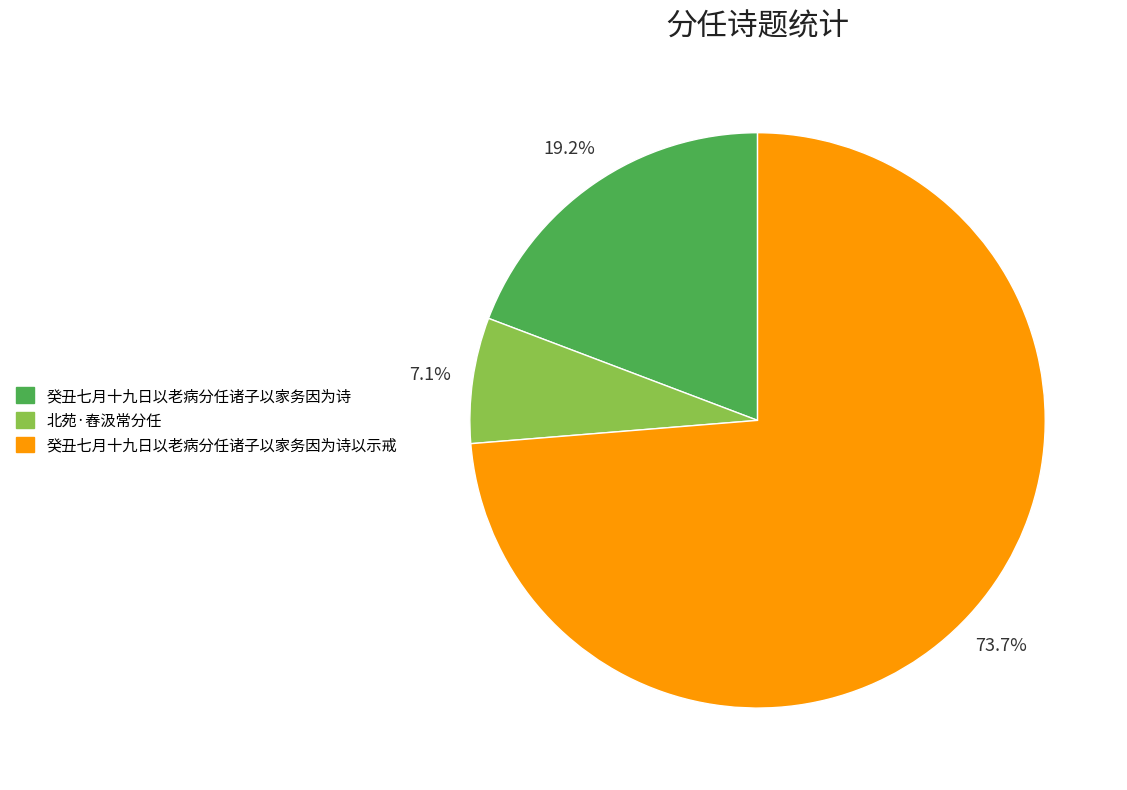

Which slice is the smallest?

北苑·舂汲常分任